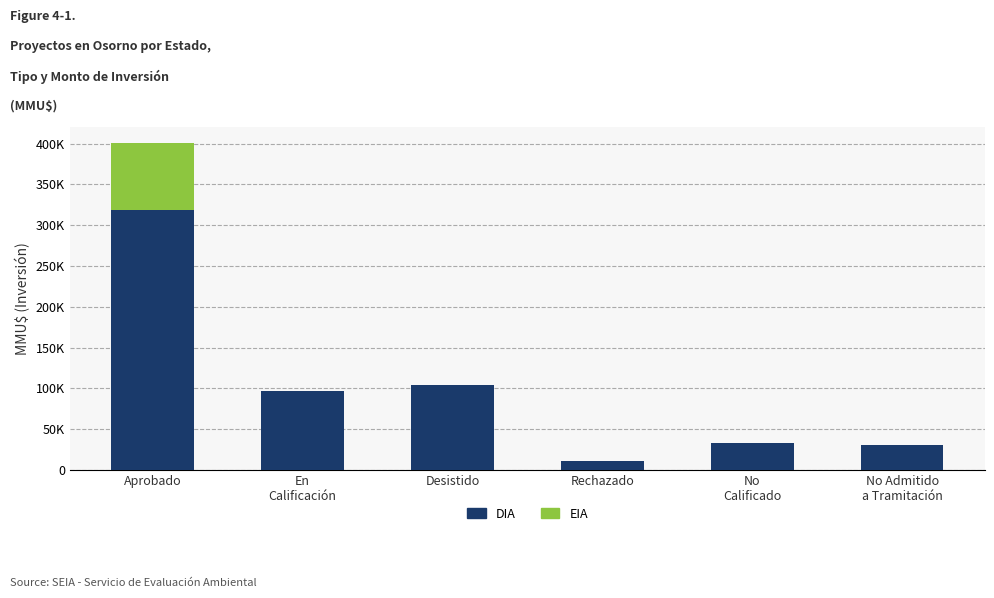

Are the bars grouped side by side (vs. stacked)?

No